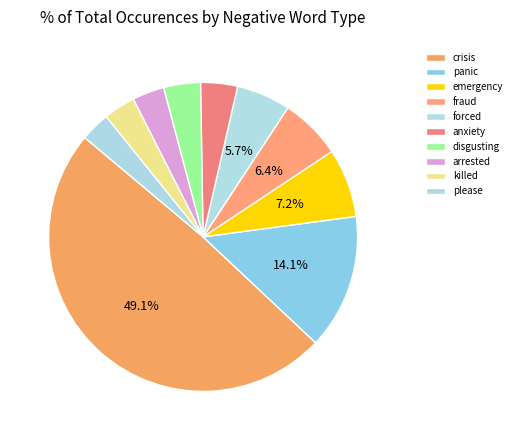

Combined, do crisis and please account for over 50%?

Yes